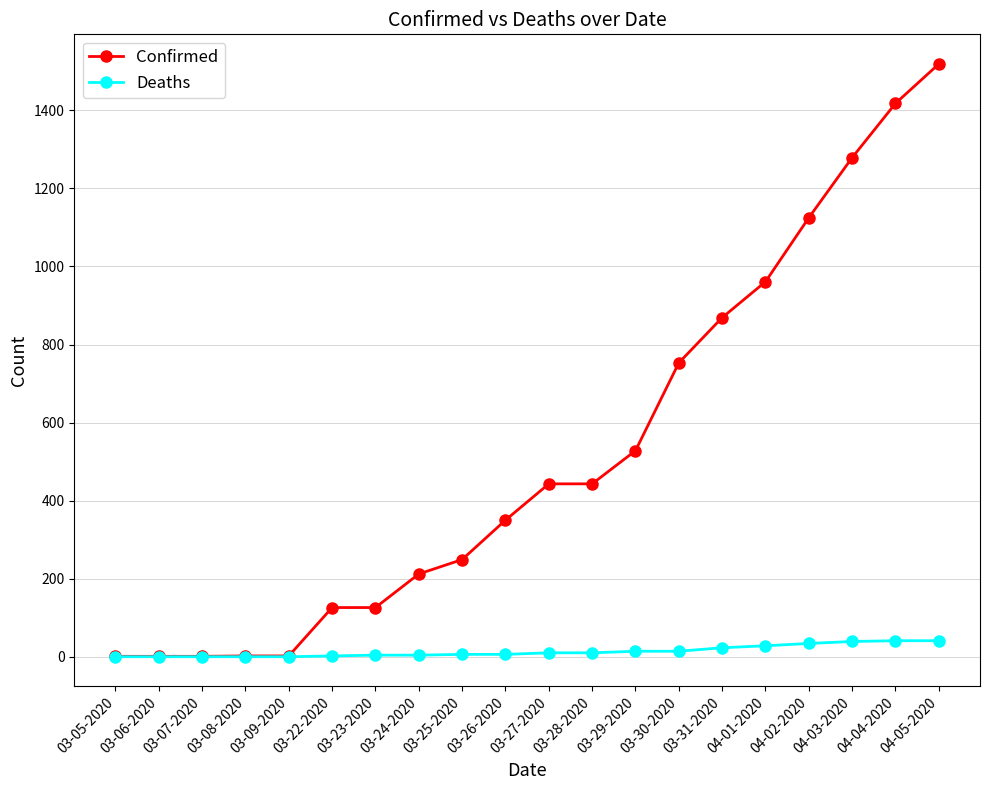

What is the greatest value displayed?

1519